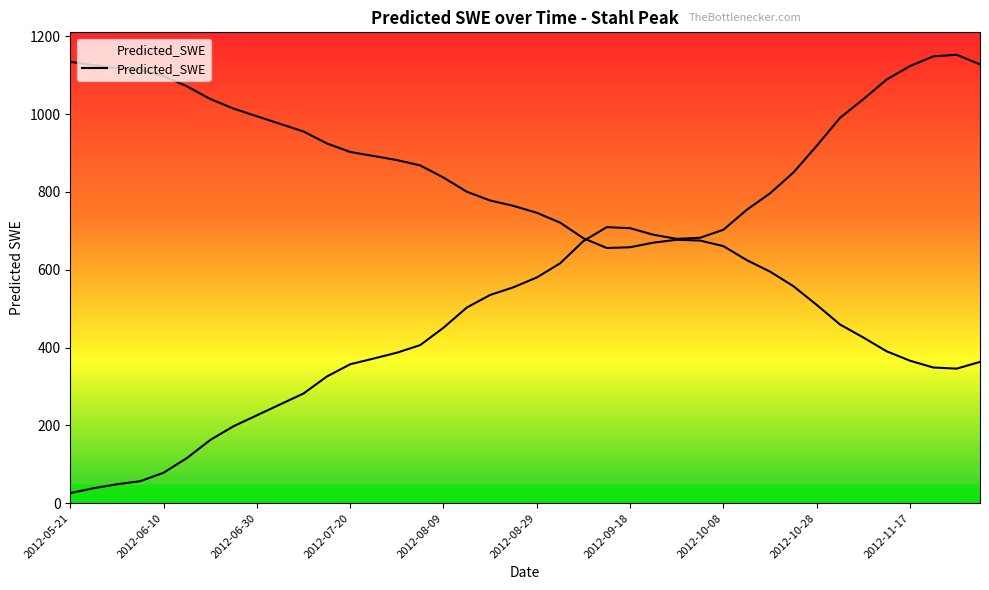

Does the chart have visible grid lines?

No